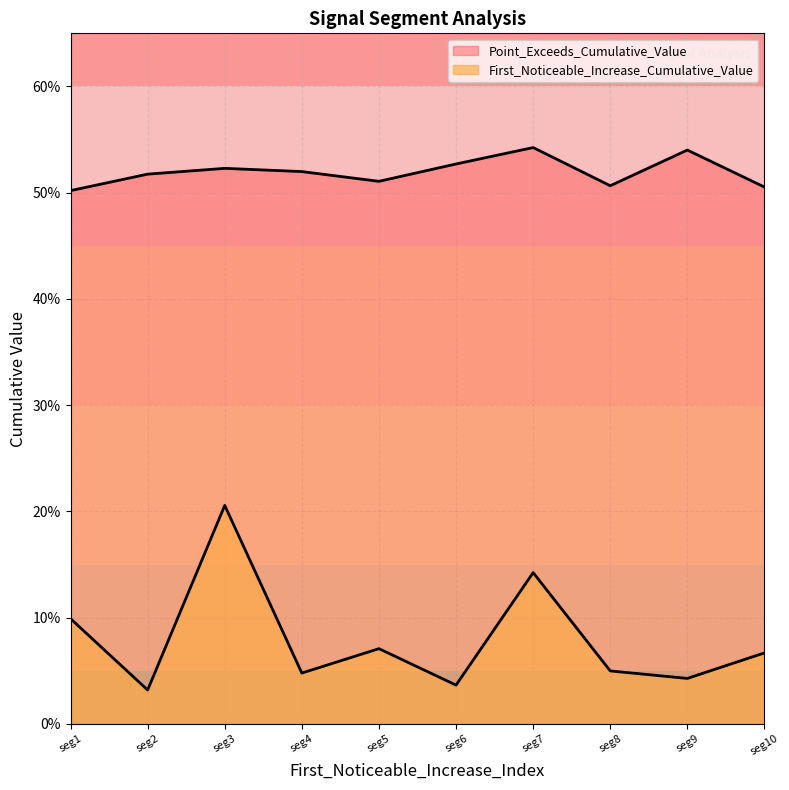

Rank the series by their maximum value, from lowest to highest.

First_Noticeable_Increase_Cumulative_Value, Point_Exceeds_Cumulative_Value